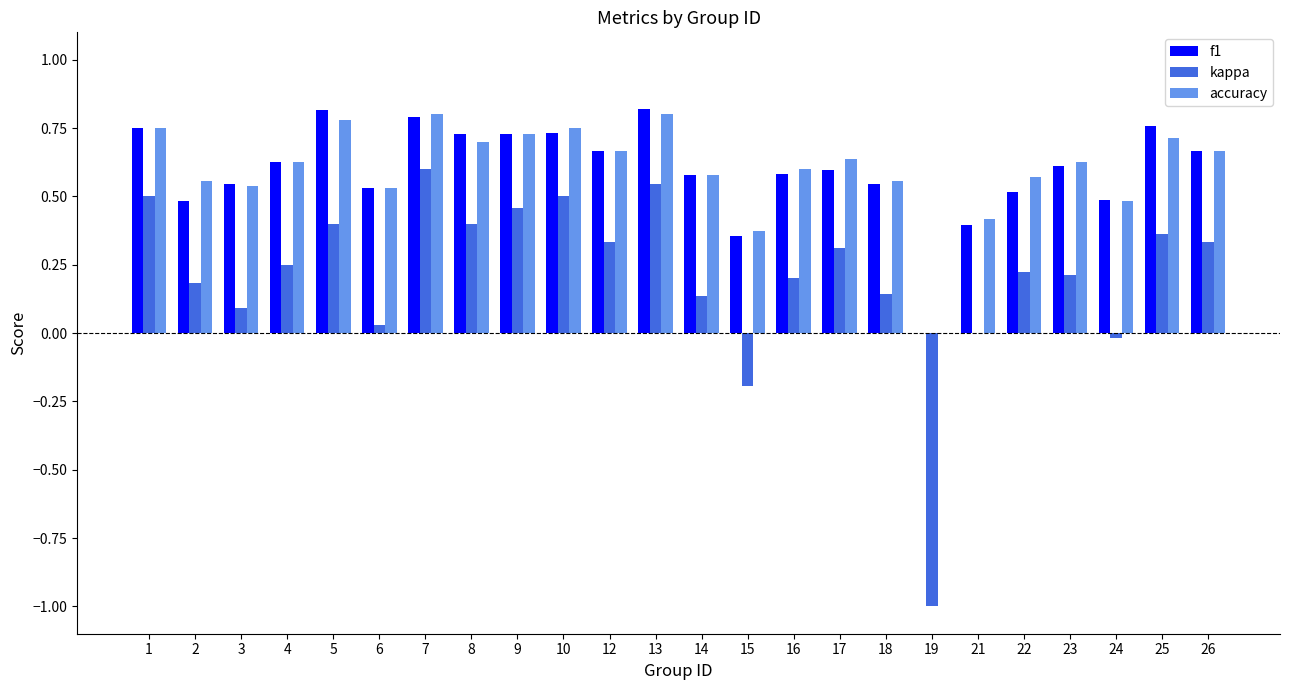

The value of accuracy at 26 is 0.7. True or false?

True